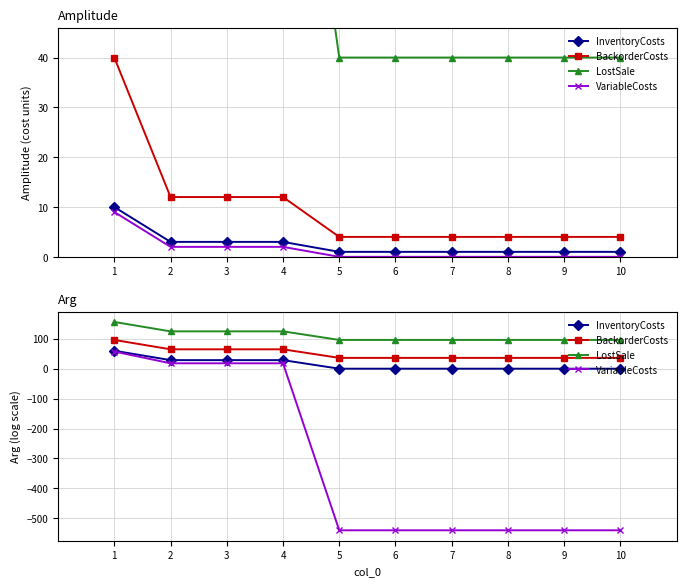

What is the value of the LostSale point at the 5th from the left?

96.1